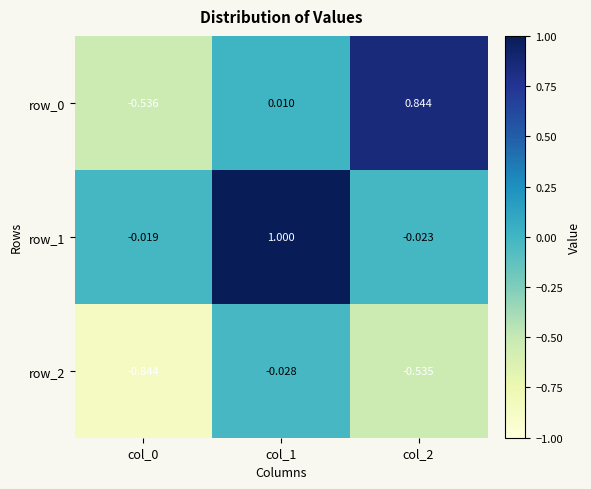

Rank the series by their average value, from lowest to highest.

row_2, row_0, row_1